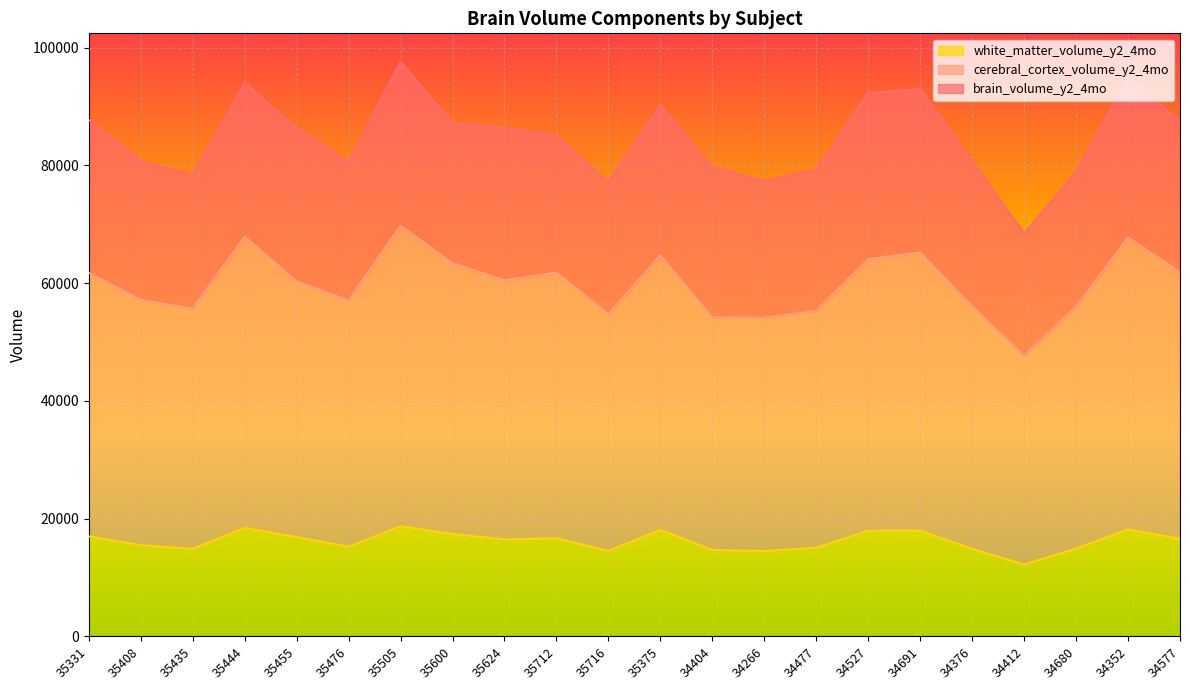

What is the sum of the brain_volume_y2_4mo values at 35476 and 34477?

159953.6